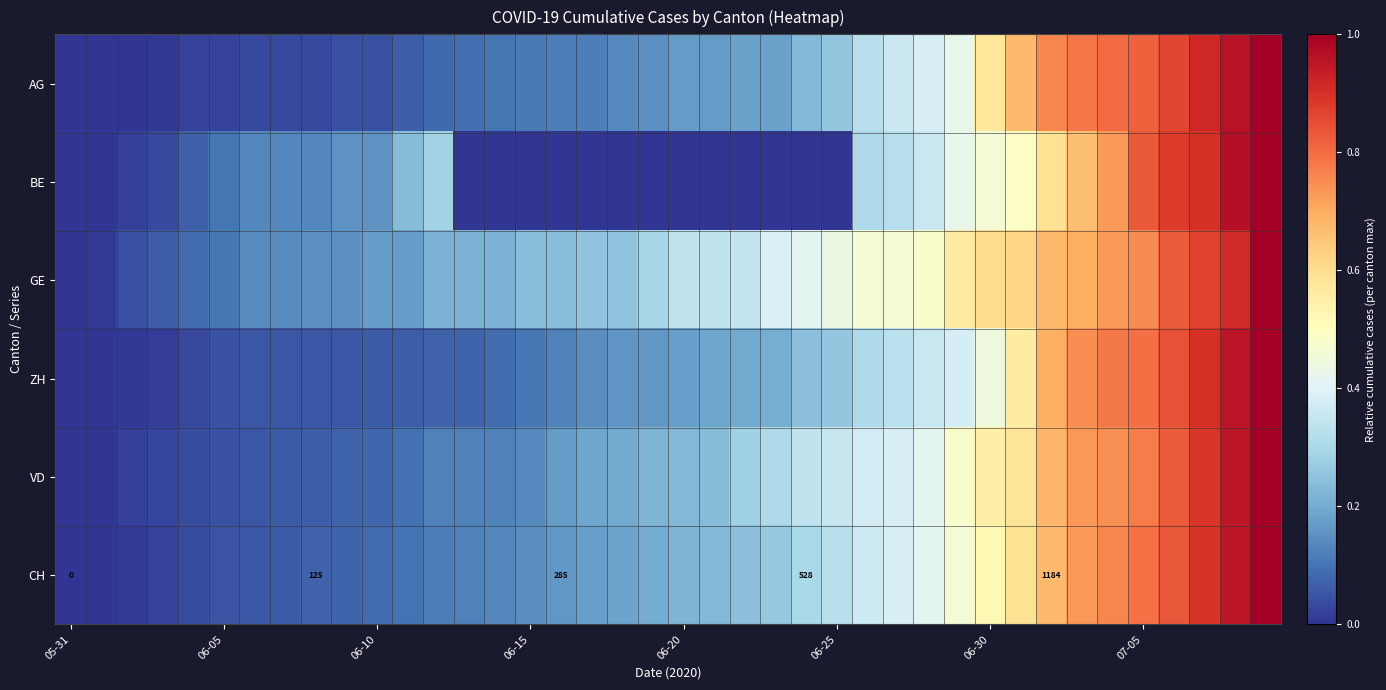

What is the greatest value displayed?

1.0